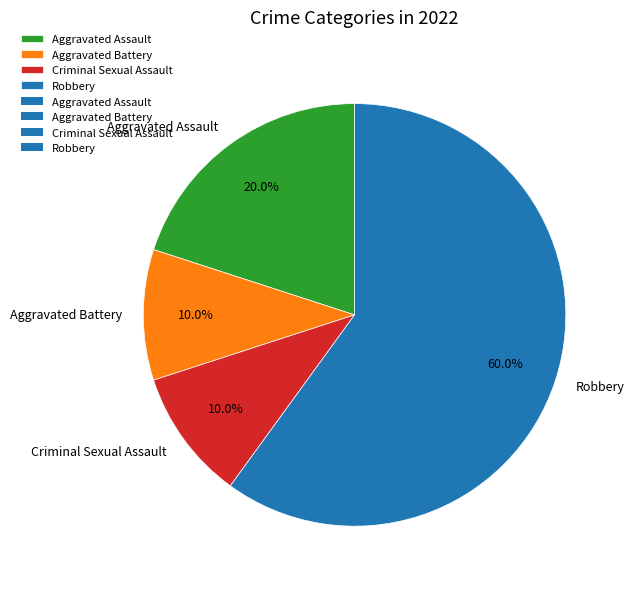

To the nearest percent, what portion does Aggravated Battery represent?

10%